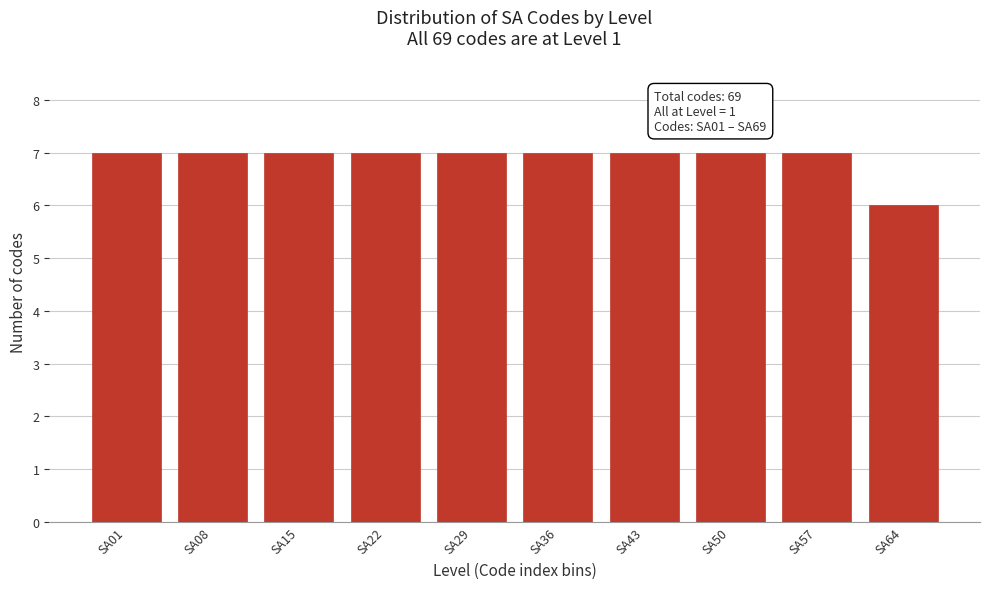

Reading left to right, list all the values displayed in this chart.

7	7	7	7	7	7	7	7	7	6